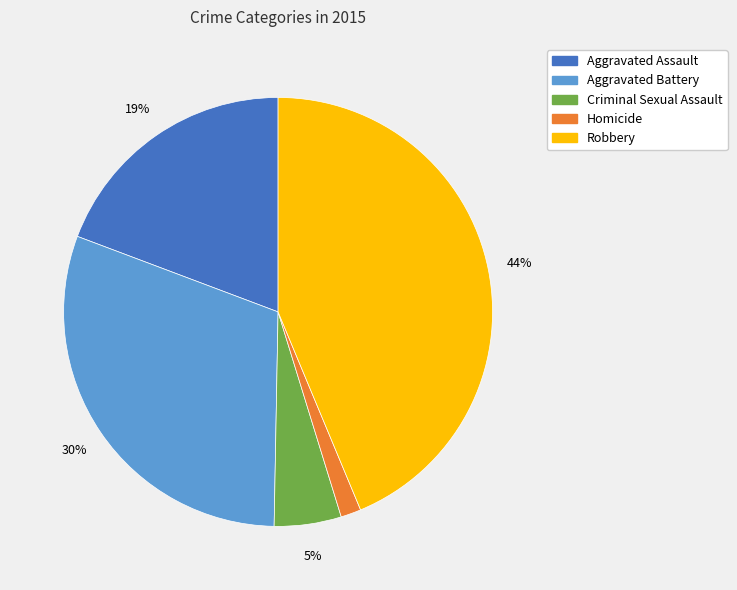

Does Homicide represent more than half of the total?

No